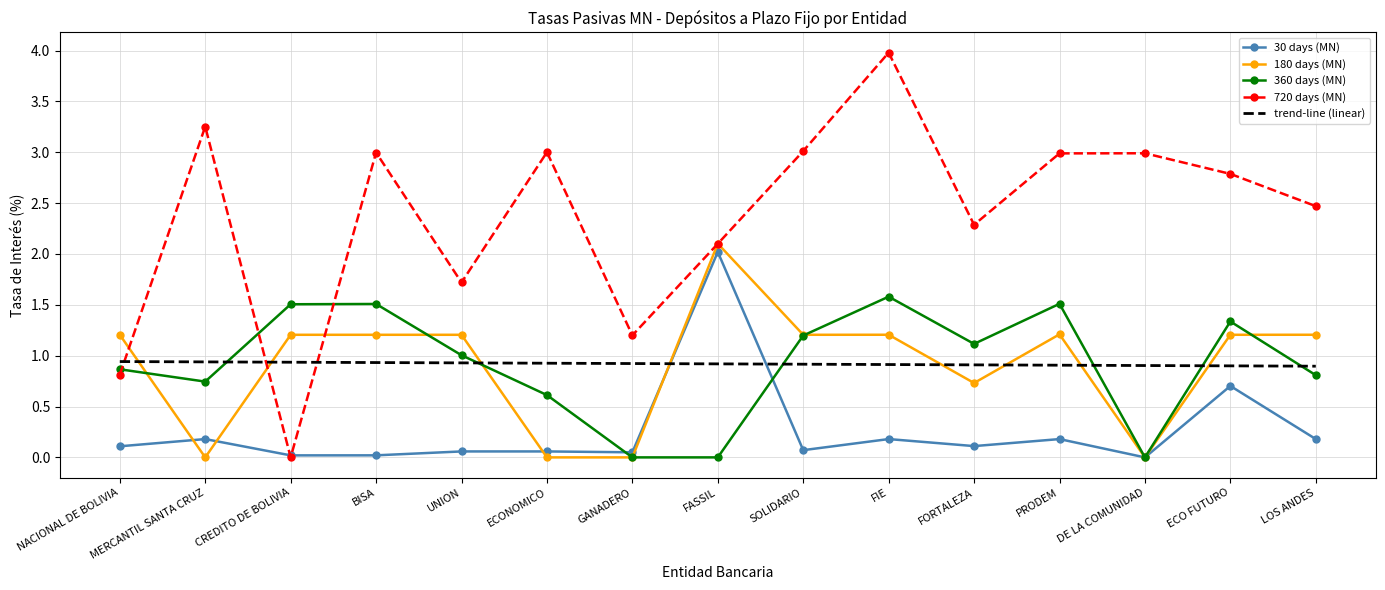

At which category is the sum across all series the highest?

FIE